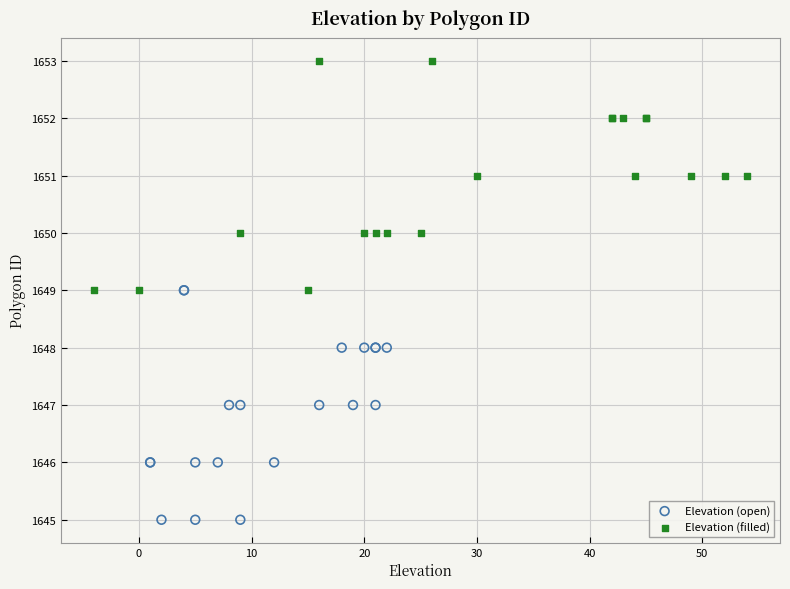

Which series reaches the maximum Y coordinate?

Elevation (filled)